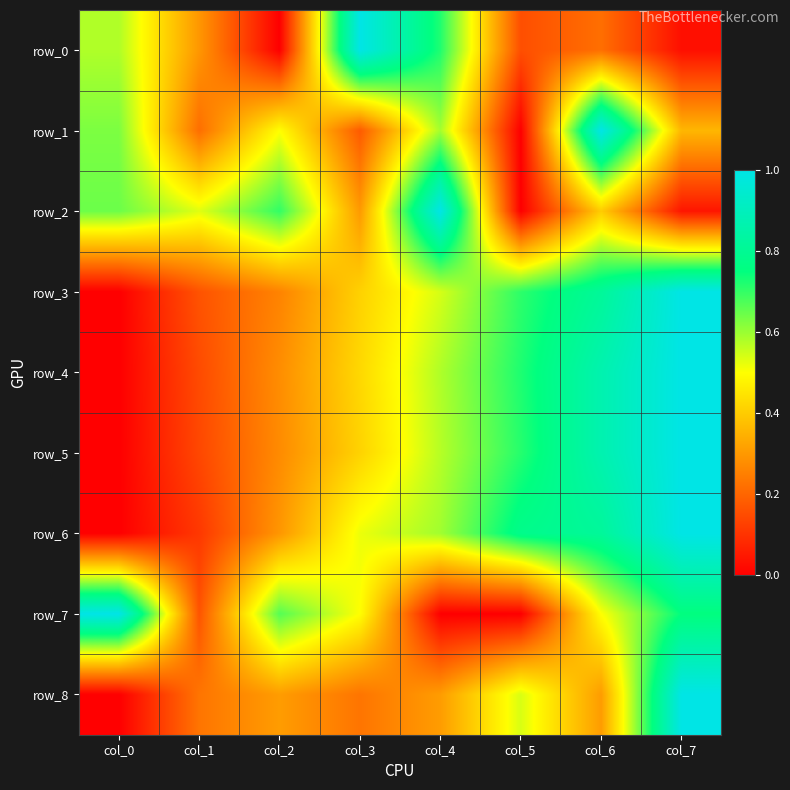

Count the number of categories in the chart.

8